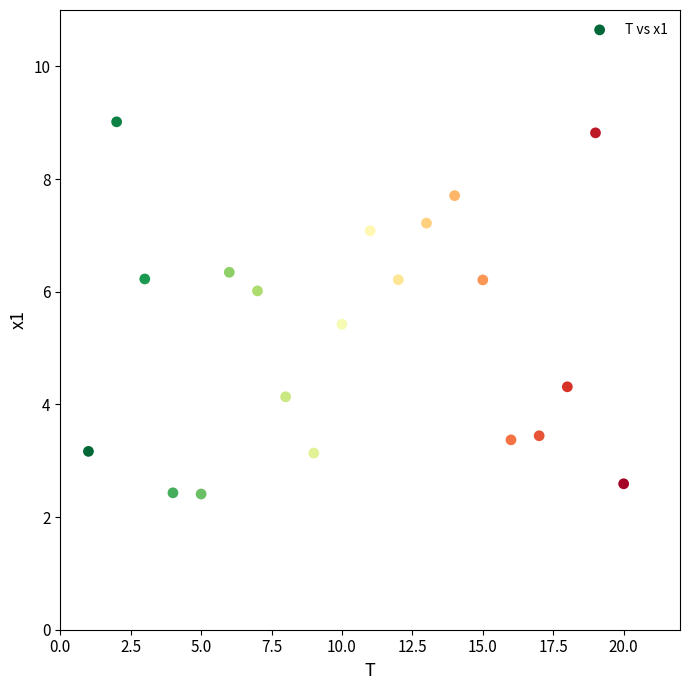

What Y value in the scatter plot is closest to 5?

5.4